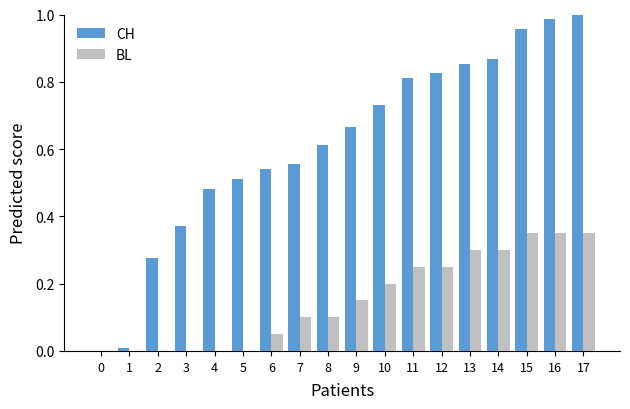

Which series changed the most between 0 and 10?

CH